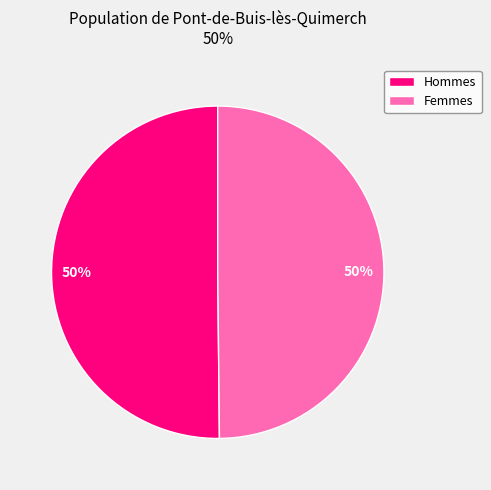

To the nearest percent, what portion does Hommes represent?

50%